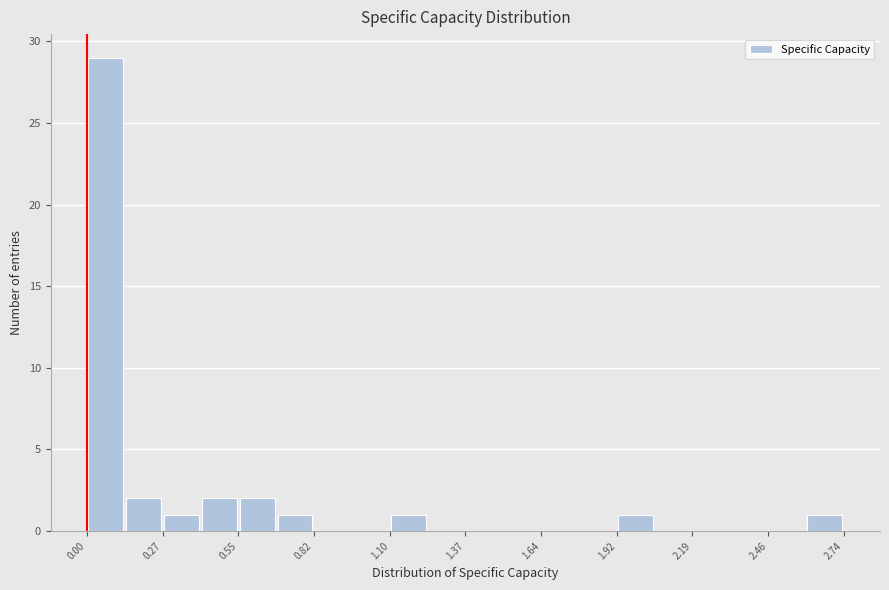

Around what value on the x-axis is the tallest bar? Give the approximate position of its centre, as read against the axis.

0.05